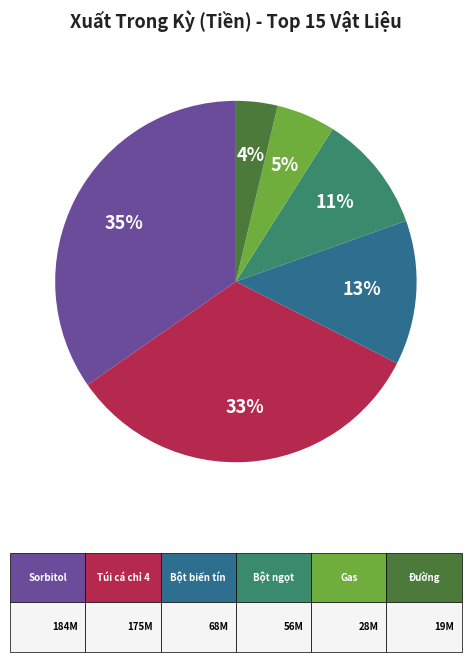

Is there a majority slice in this chart?

No